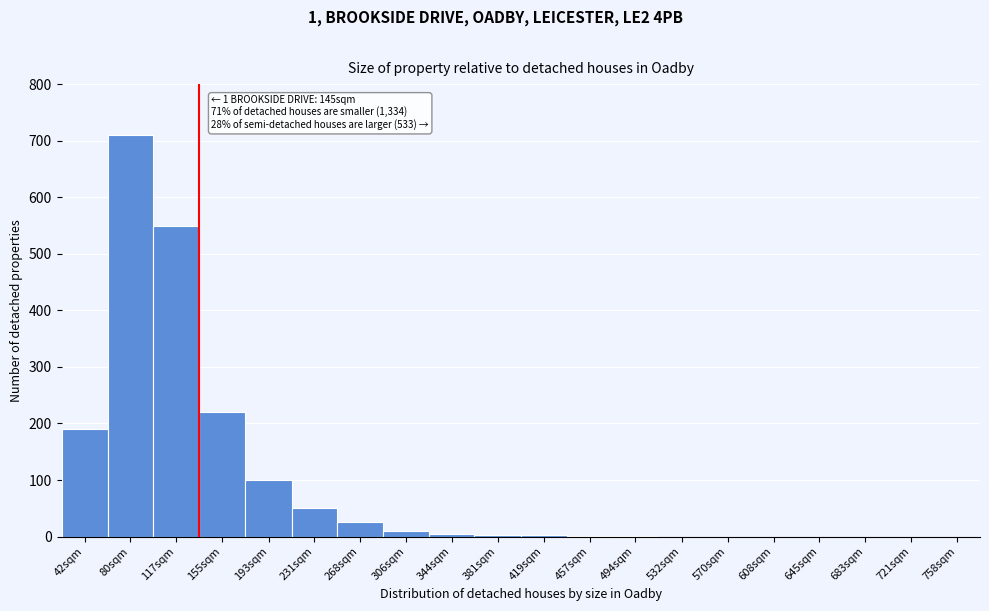

What is the maximum value shown in the chart?

710